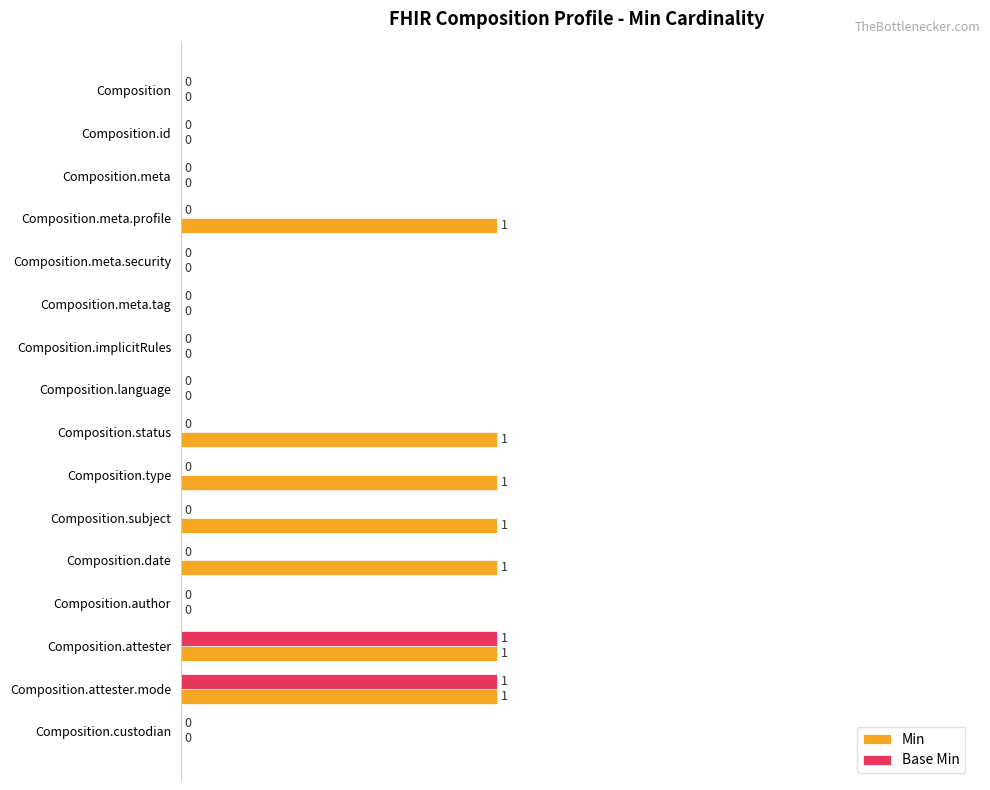

The value of Min at Composition.implicitRules is 0. True or false?

True